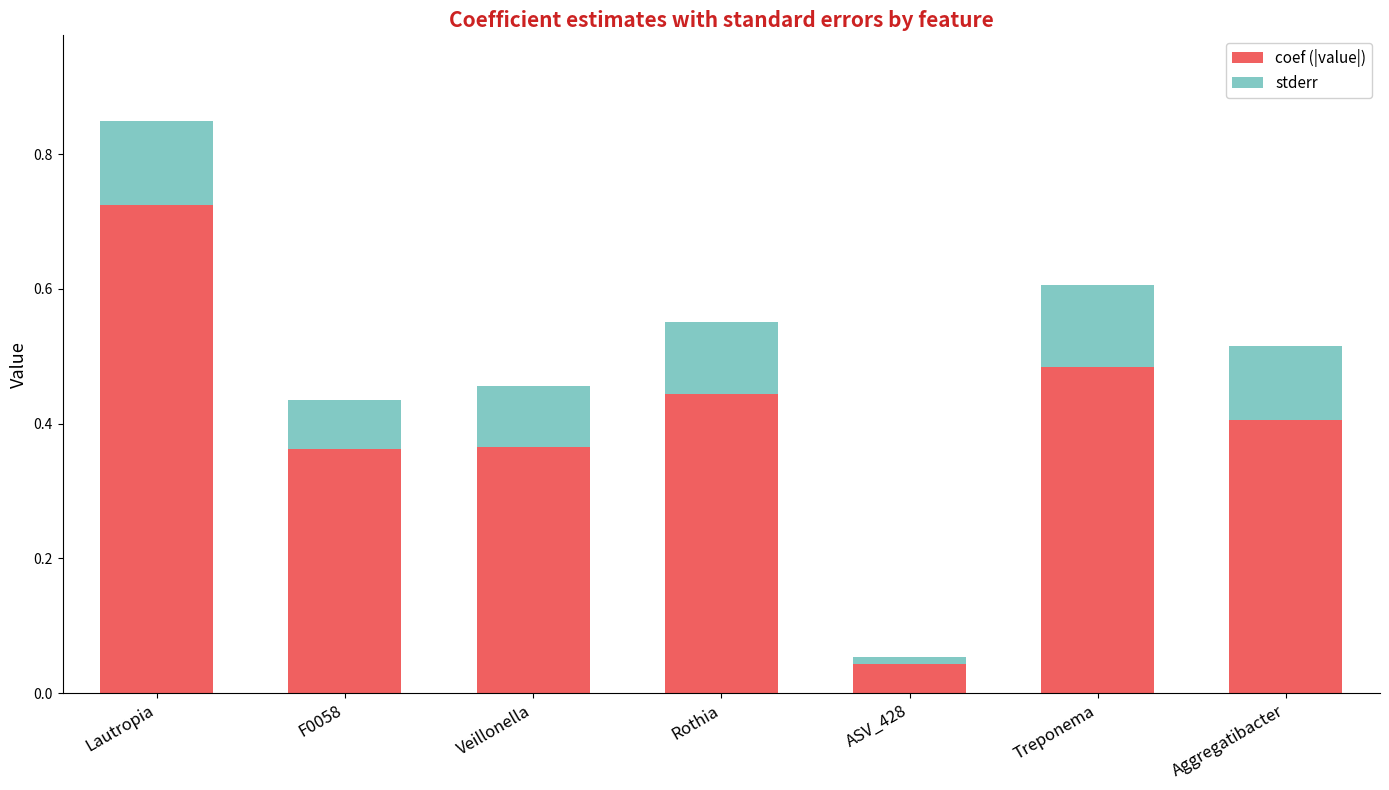

At which category is the sum across all series the highest?

Lautropia